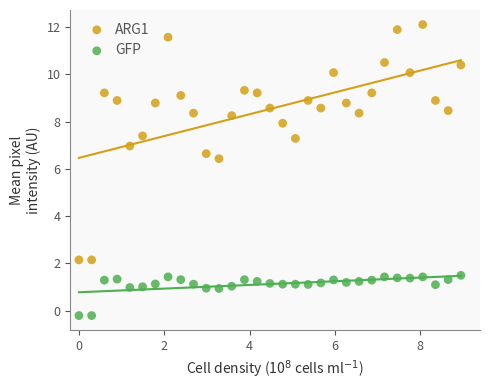

Which series reaches the minimum Y coordinate?

GFP